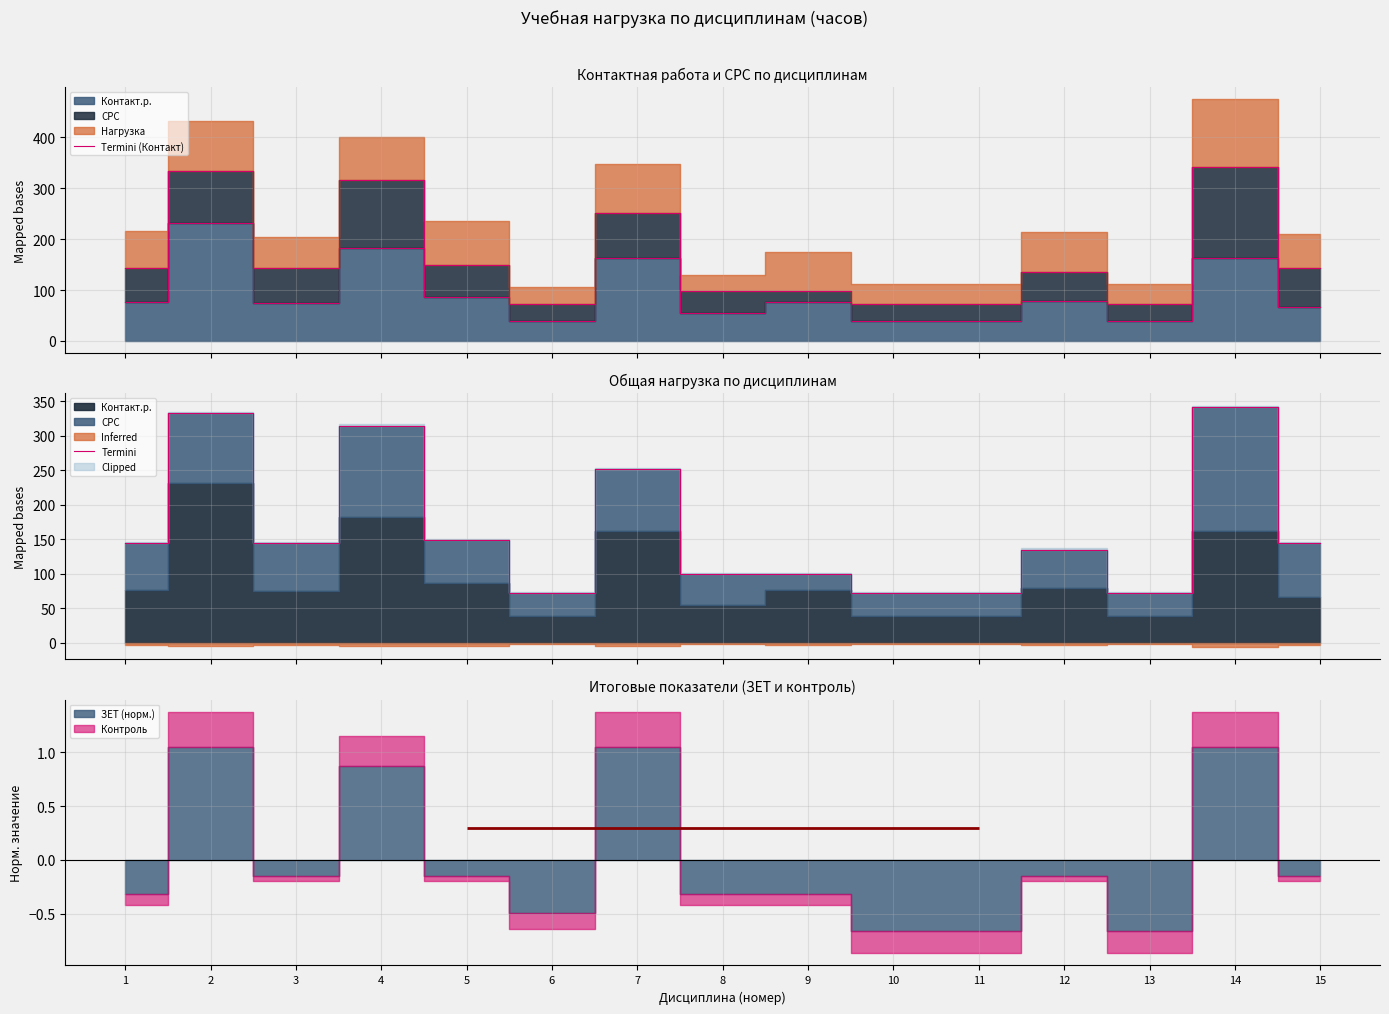

Reading right to left, what are all the values shown in this chart?

Termini (Контакт): 66	162	39	79	39	39	76	54	162	39	86	182	75	231	77
Termini: 144	342	72	135	72	72	99	99	252	72	149	315	144	333	144